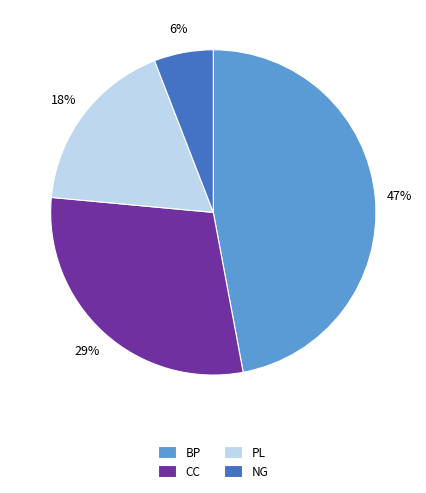

How many slices are in this pie chart?

4